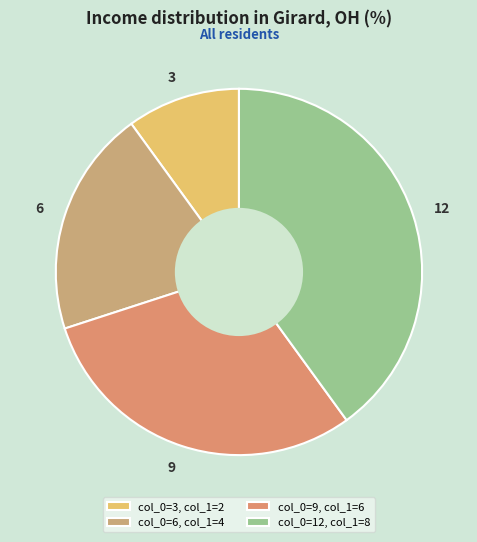

Rank the categories by value from lowest to highest.

3, 6, 9, 12